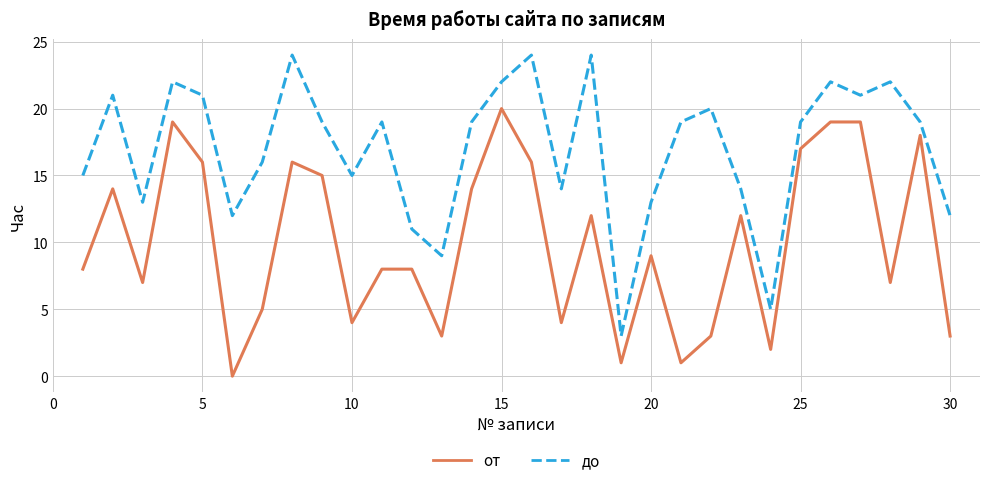

How many series are shown in this chart?

2